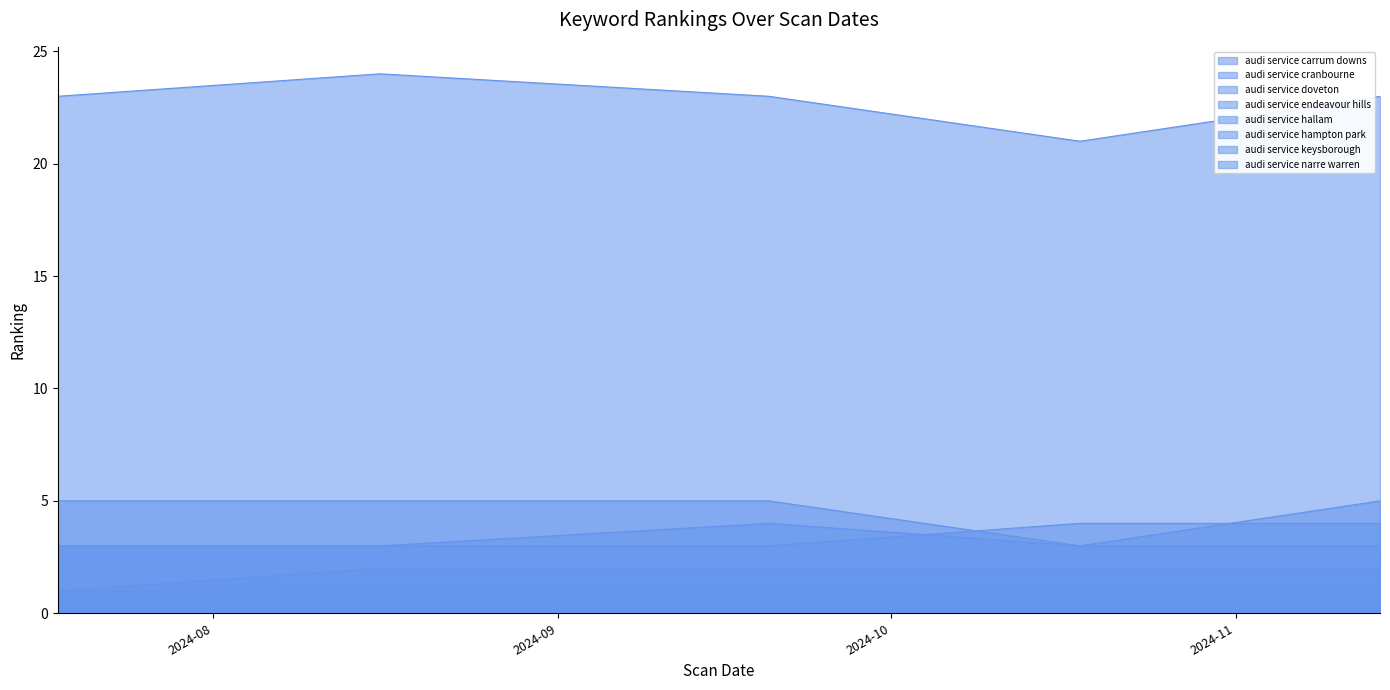

Reading left to right, extract all data points from this chart.

audi service carrum downs: 2024-07-18=3	2024-08-16=3	2024-09-20=4	2024-10-18=3	2024-11-14=3
audi service cranbourne: 2024-07-18=5	2024-08-16=5	2024-09-20=5	2024-10-18=3	2024-11-14=5
audi service hallam: 2024-07-18=3	2024-08-16=3	2024-09-20=3	2024-10-18=4	2024-11-14=4
audi service keysborough: 2024-07-18=1	2024-08-16=2	2024-09-20=2	2024-10-18=2	2024-11-14=2
audi service narre warren: 2024-07-18=23	2024-08-16=24	2024-09-20=23	2024-10-18=21	2024-11-14=23